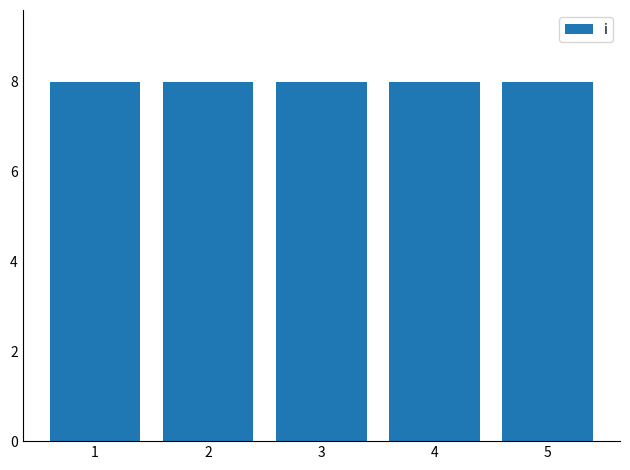

Which category has the lowest value in the y series?

1